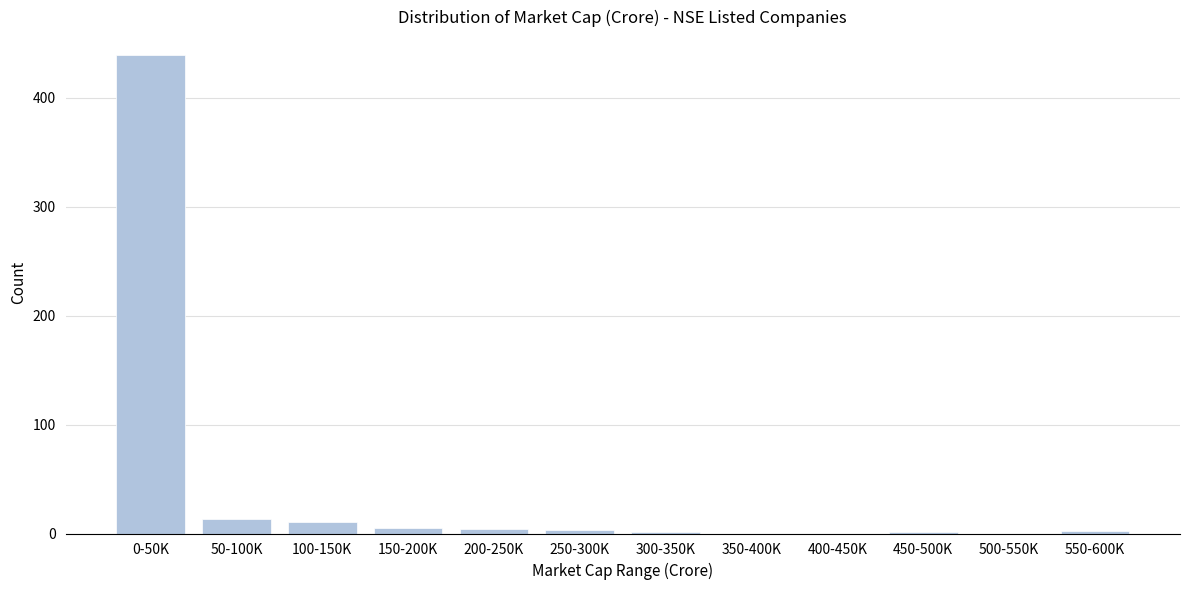

True or false: the data shows 3 at 250-300K.

True